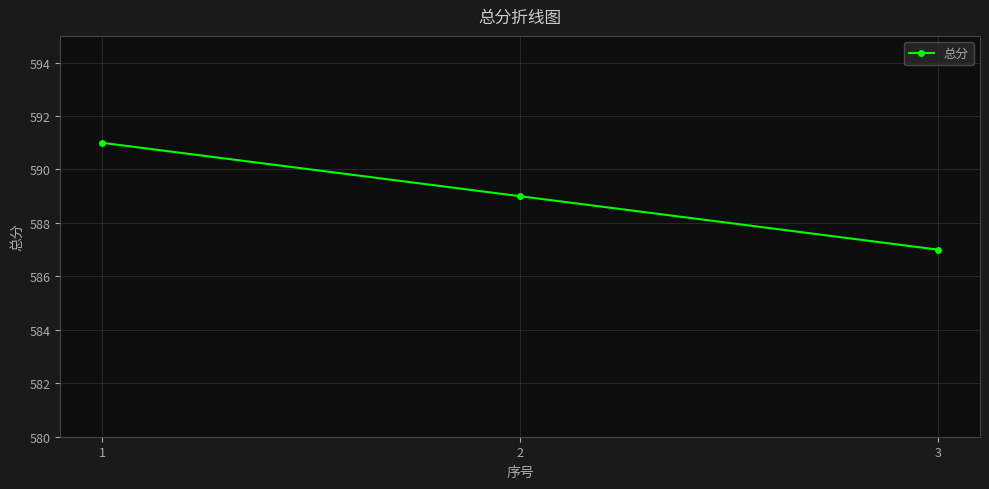

Is this an area chart (filled region under the line)?

No